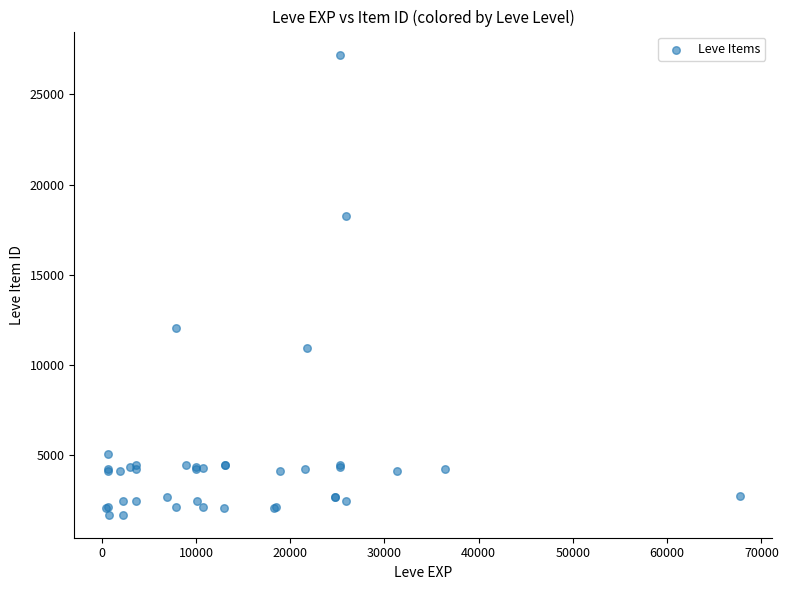

What Y value in the scatter plot is closest to 14448?

12018